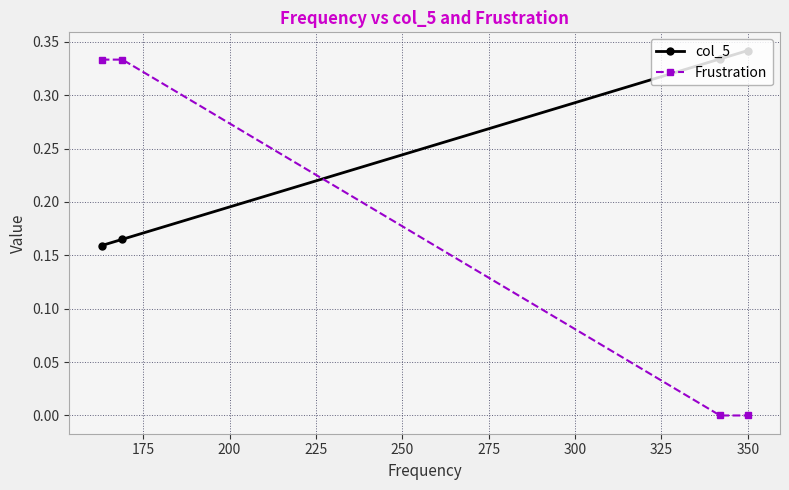

How many lines are shown in the chart?

2